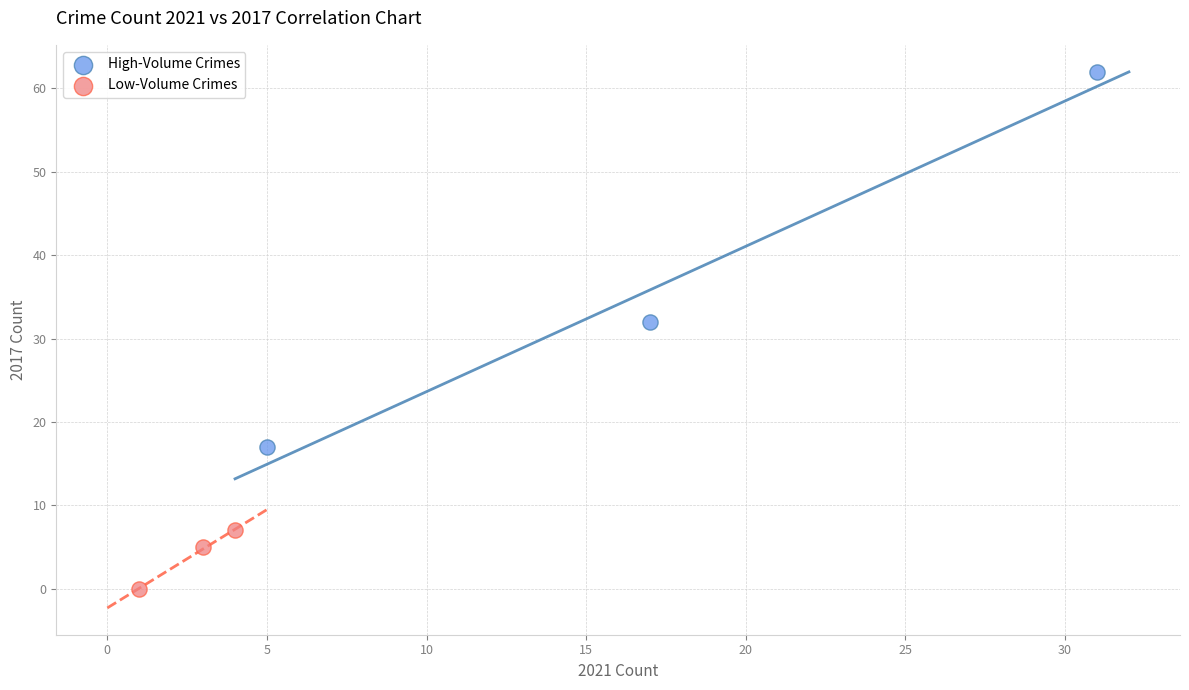

Which series reaches the minimum Y coordinate?

Low-Volume Crimes